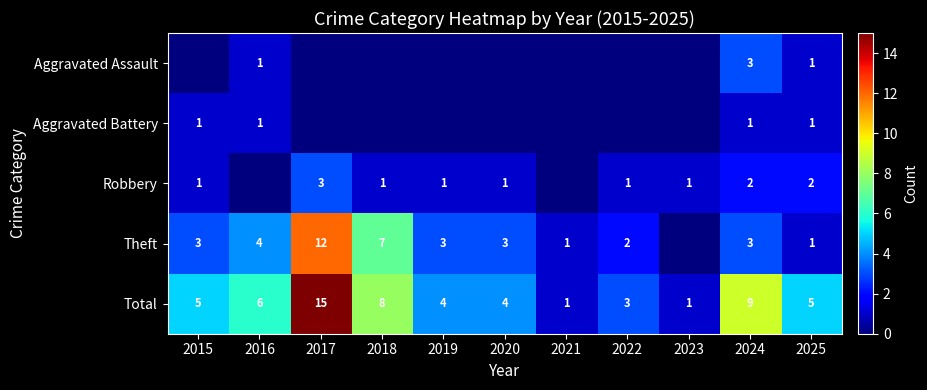

The Total series shows 15 at 2017. True or false?

True